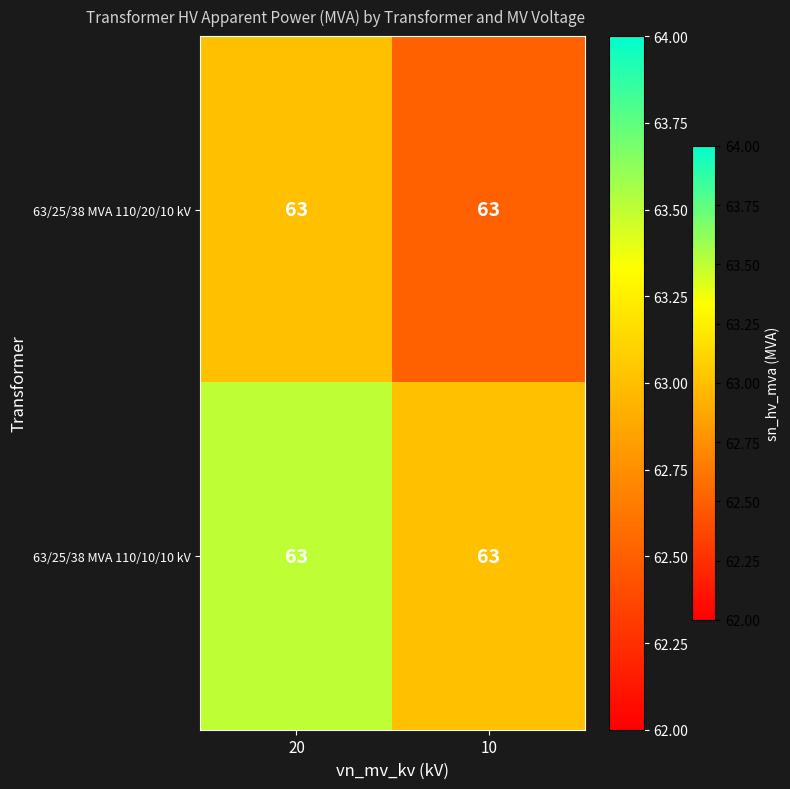

At which label does 63/25/38 MVA 110/10/10 kV reach its peak?

20